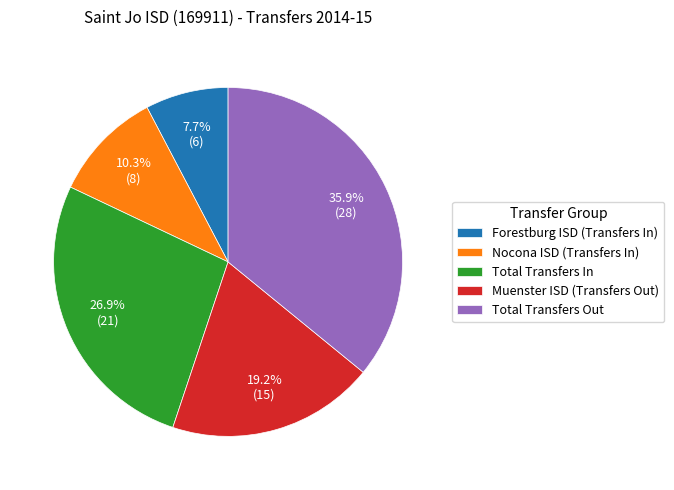

Which category has the smallest portion of the pie?

Forestburg ISD (Transfers In)